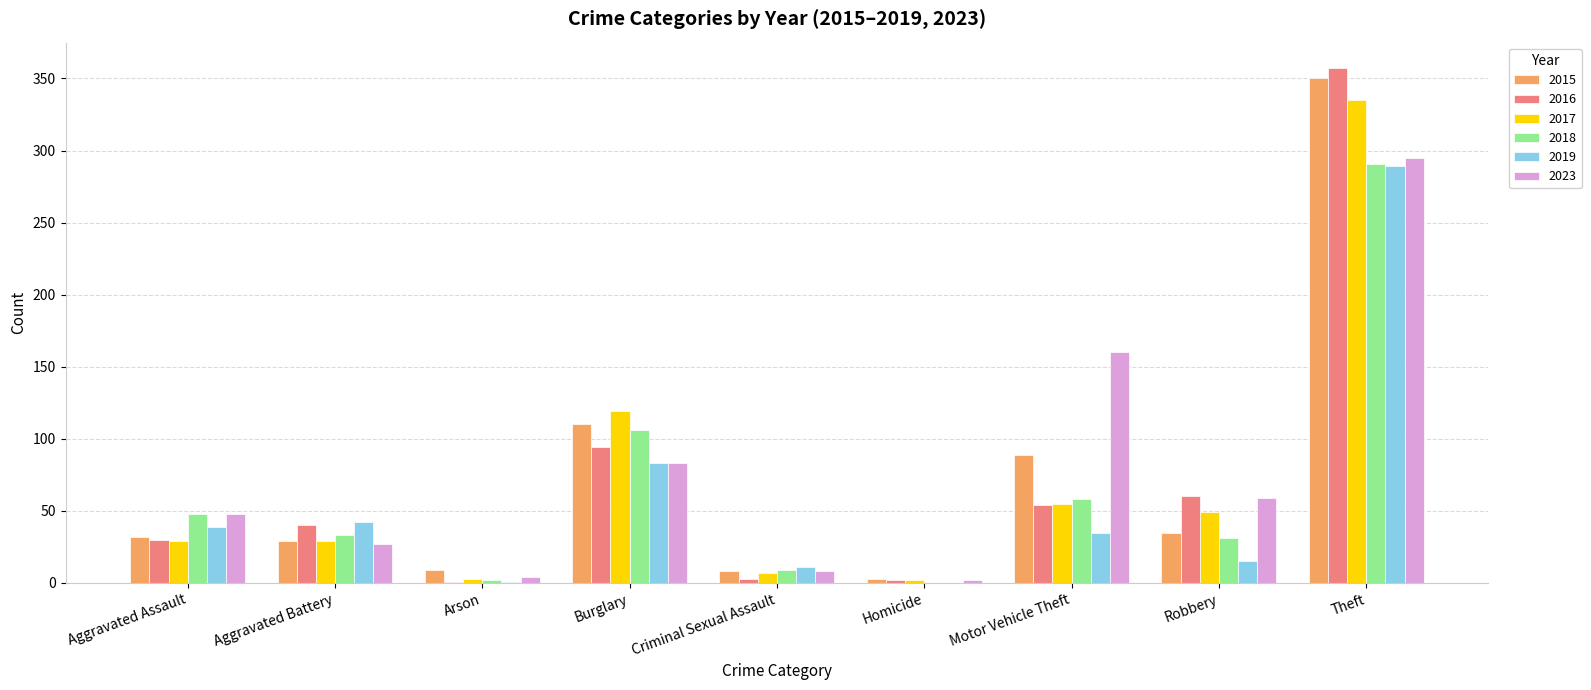

Which category has the highest value across all series?

Theft